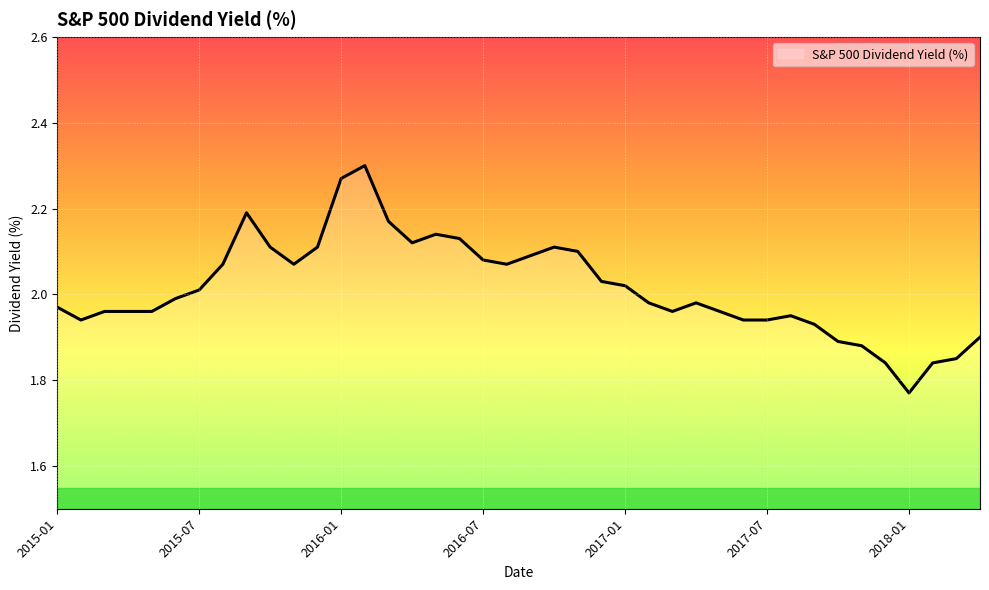

What is the difference between the maximum and minimum values?

0.5